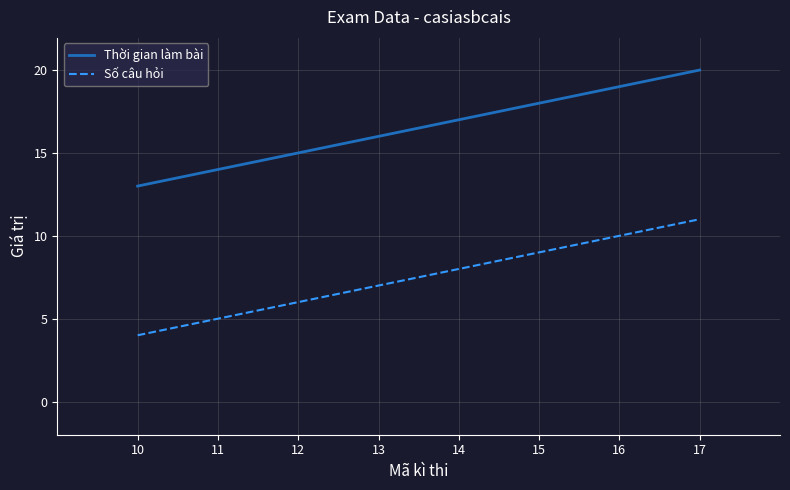

How many series are shown in this chart?

2